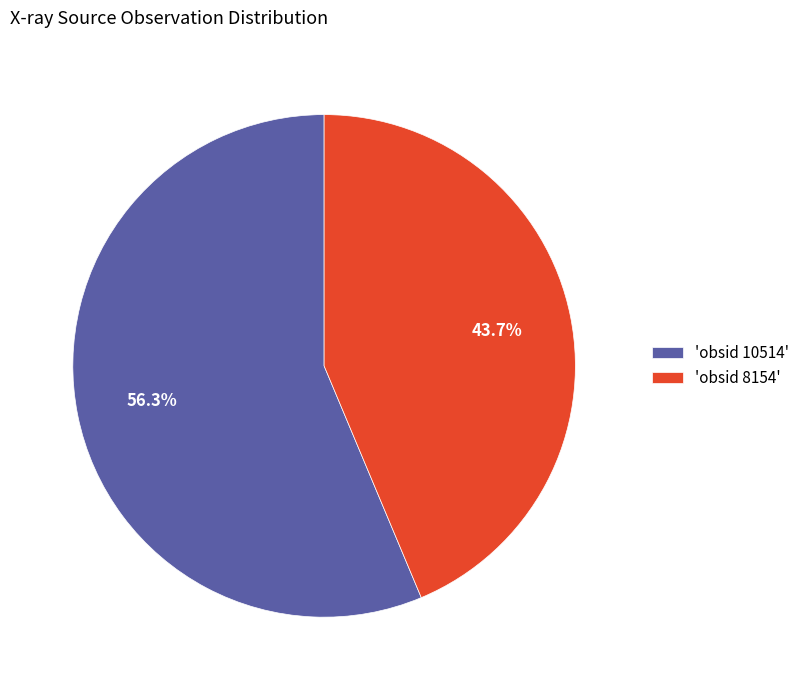

What is the smallest slice in the pie chart?

'obsid 8154'